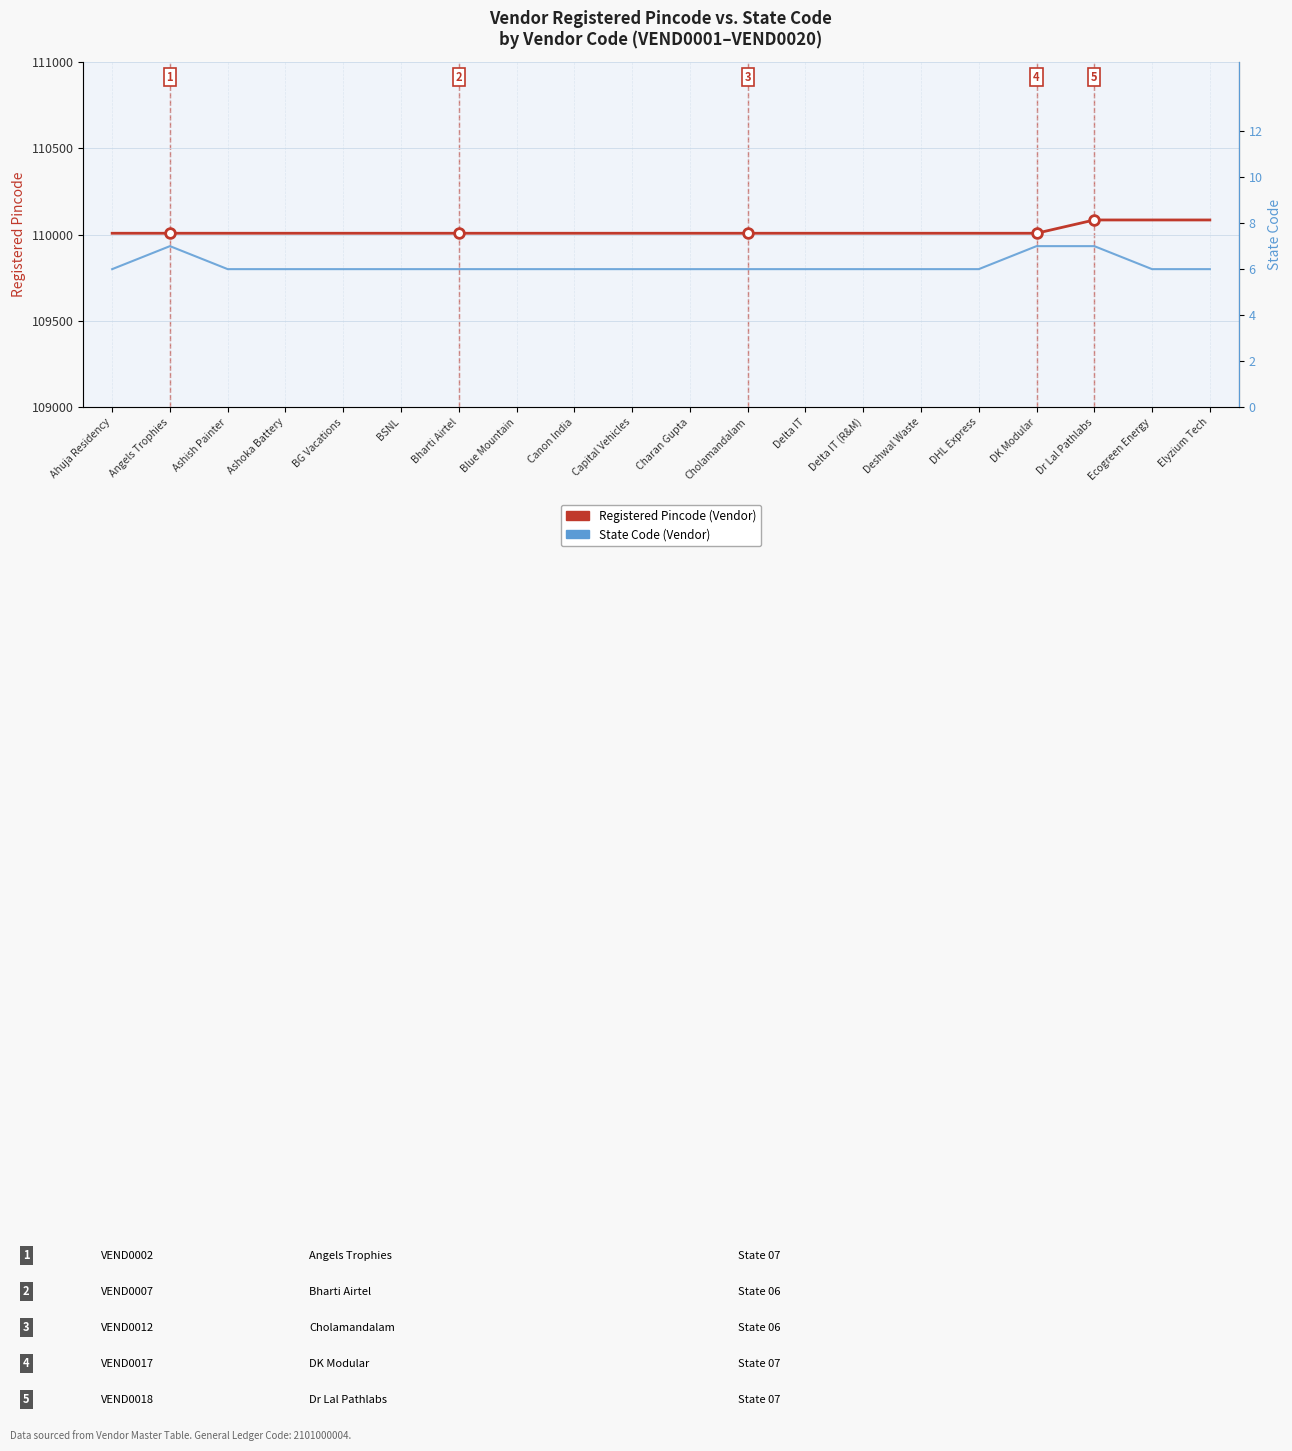

How many interior local peaks does the State Code (Vendor) series have?

1